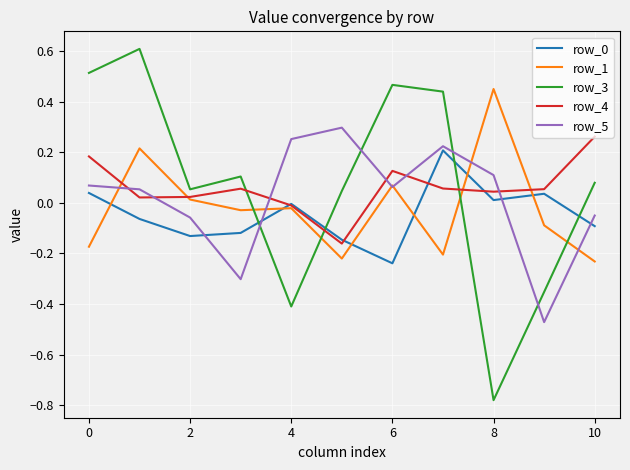

How many interior local peaks does the row_3 series have?

3